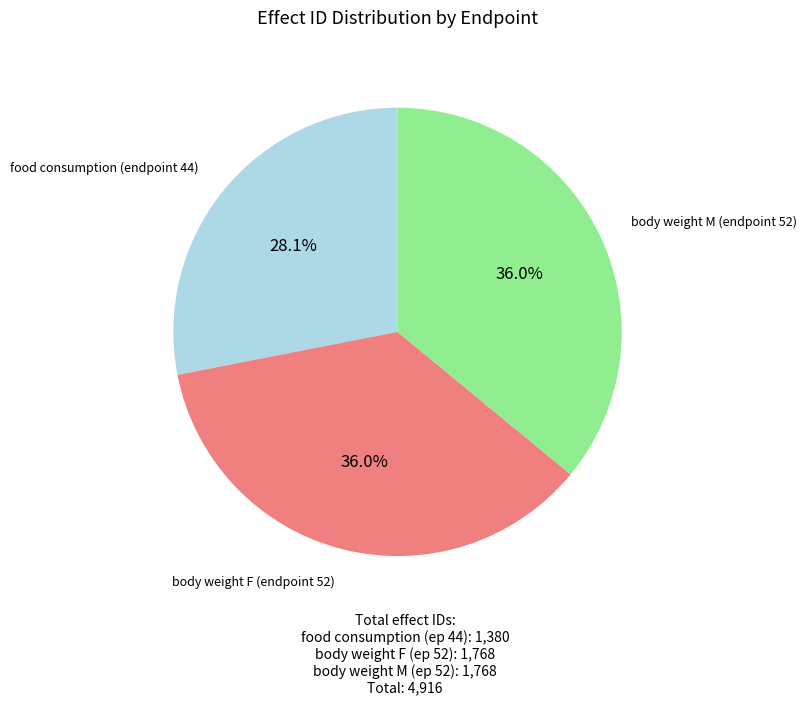

Which has a higher value, food consumption (endpoint 44) or body weight M (endpoint 52)?

body weight M (endpoint 52)